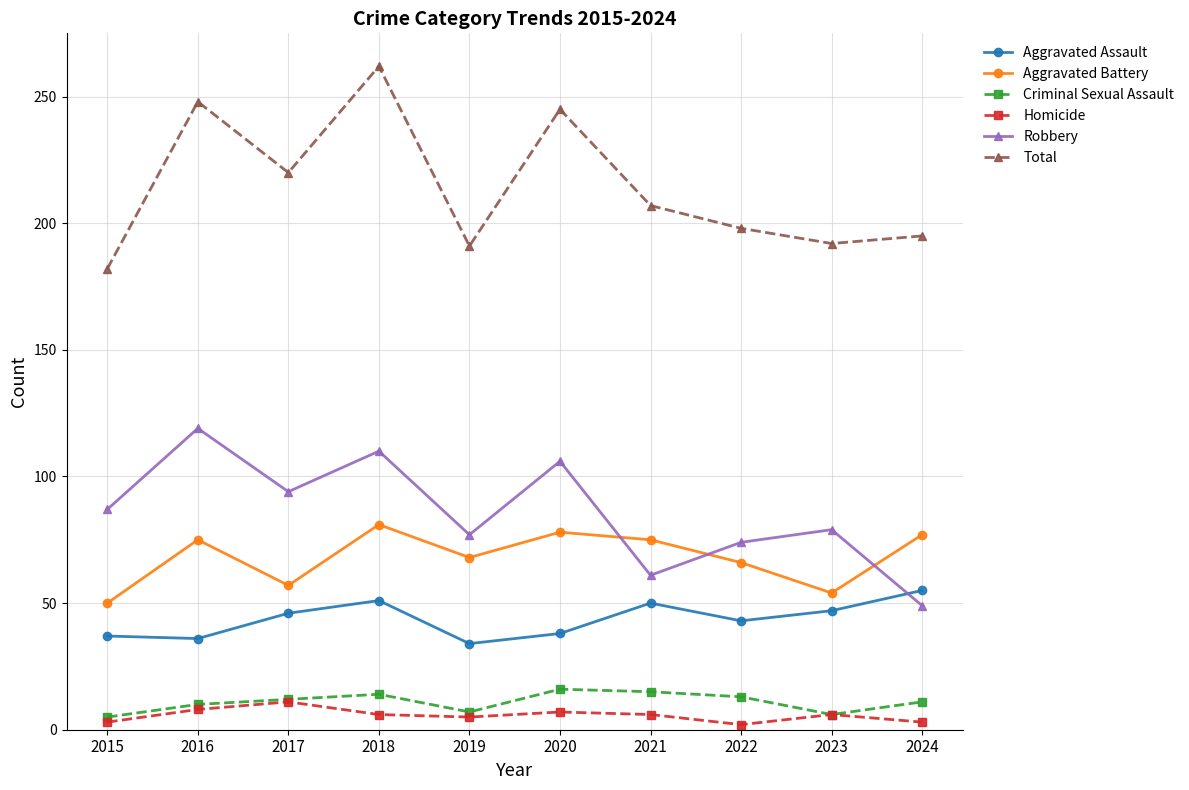

Which label corresponds to the largest value in the chart?

2018